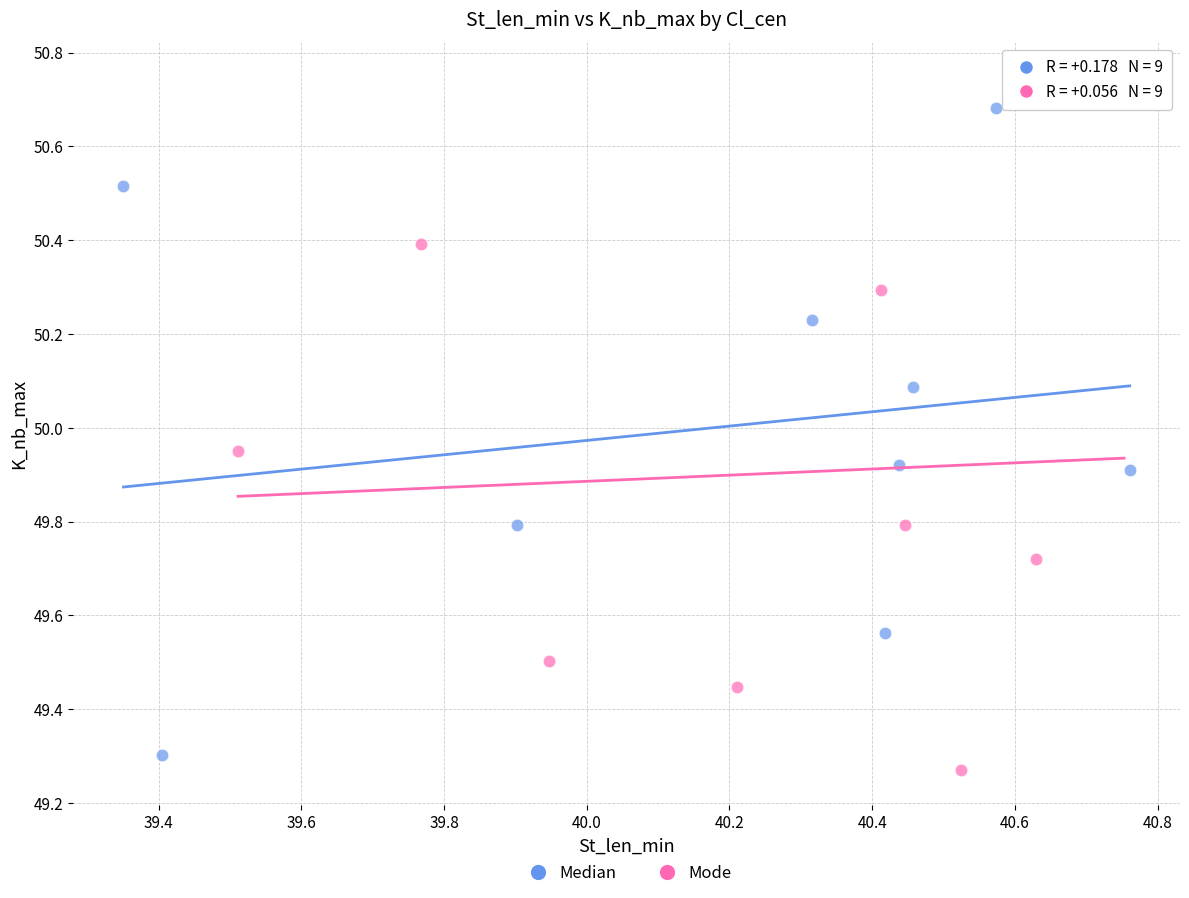

Which series contains the highest Y value?

Mode